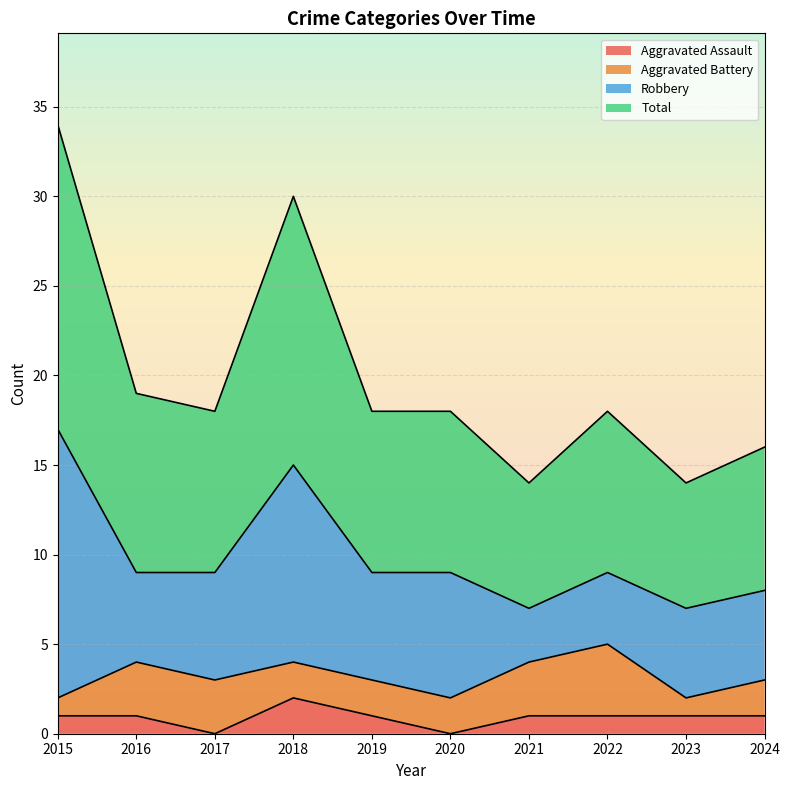

What is the value of the Aggravated Assault point at the 8th from the left?

1